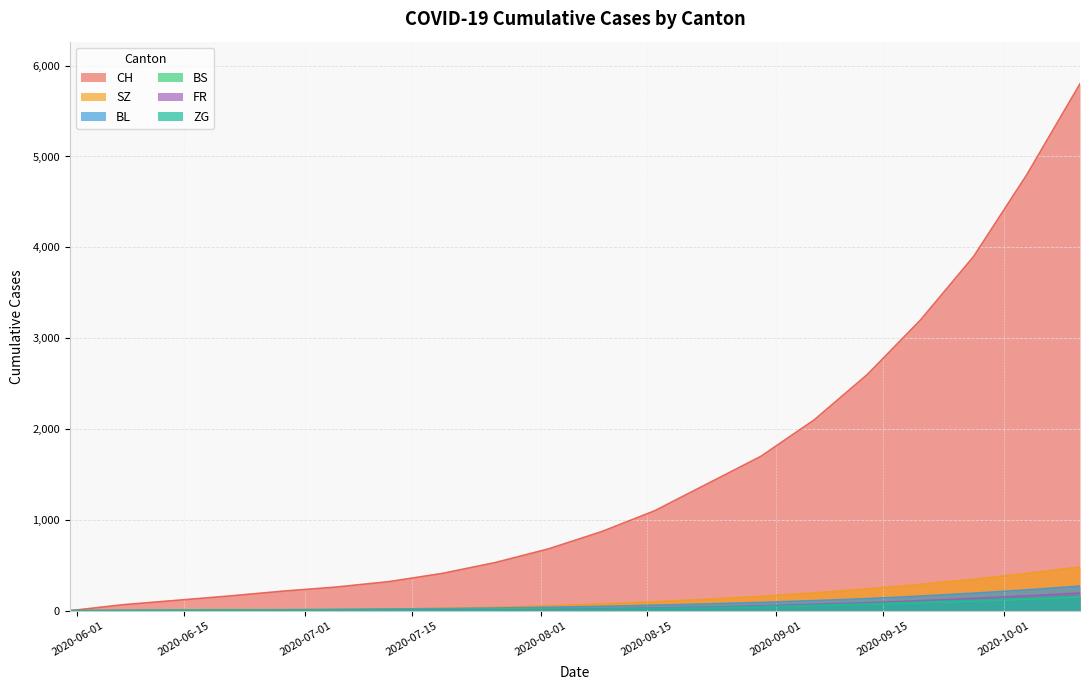

How many lines are shown in the chart?

6